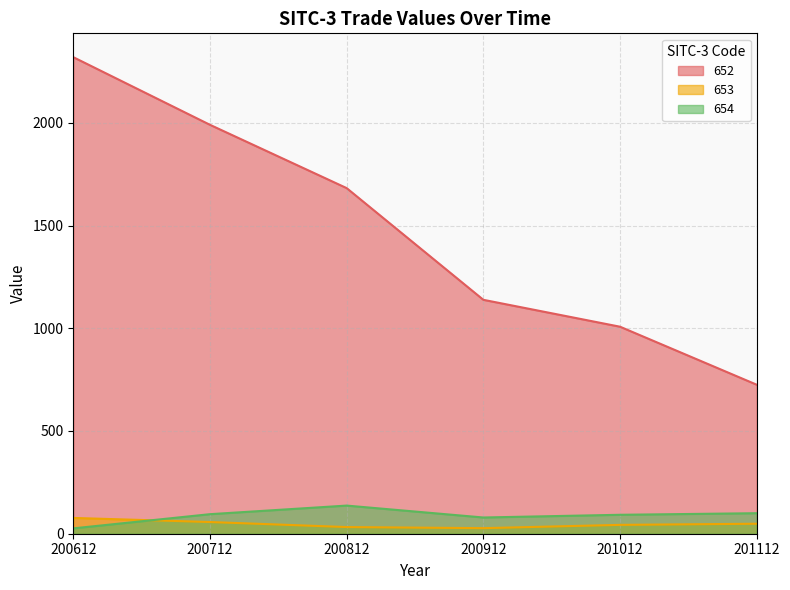

What is the sum of the 653 values at 200712 and 200612?

133.8